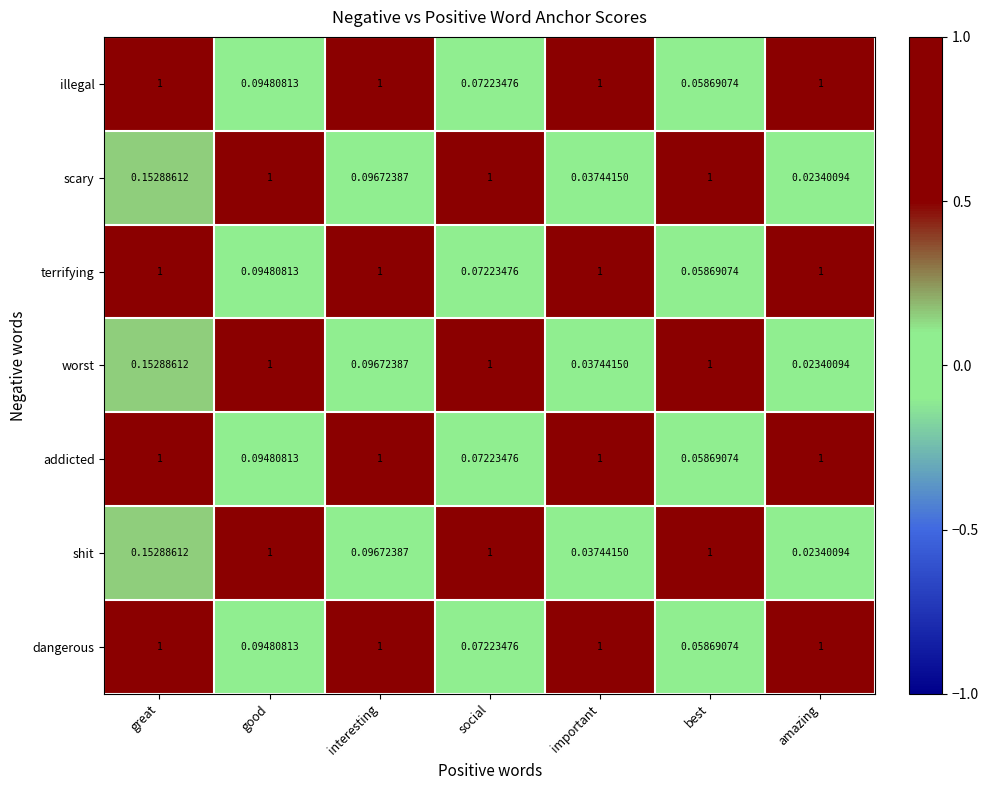

Where is shit nearest to the value 0?

amazing